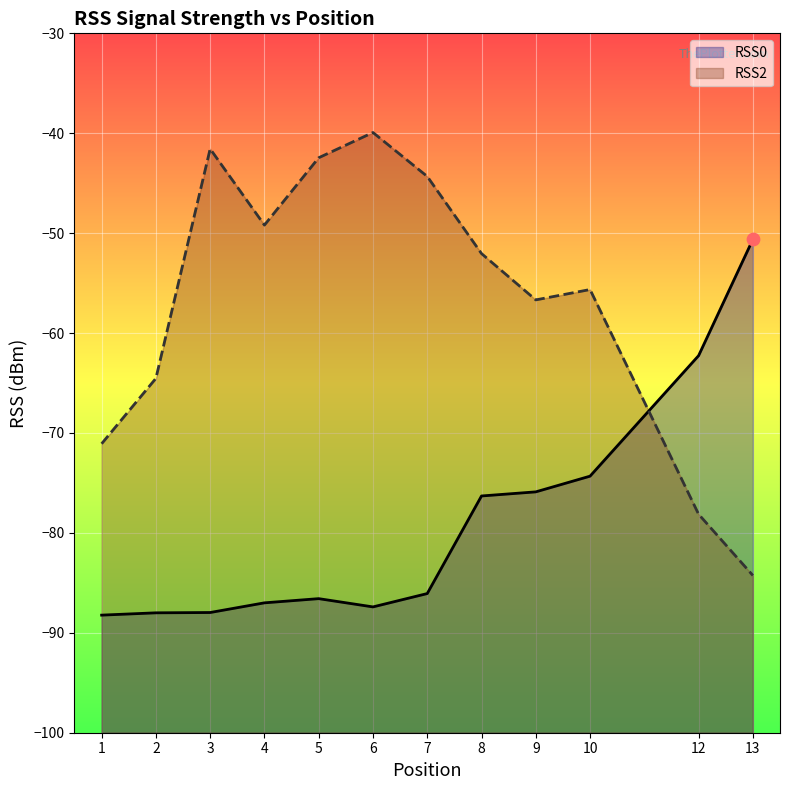

Which series has the widest spread of Y values?

RSS2